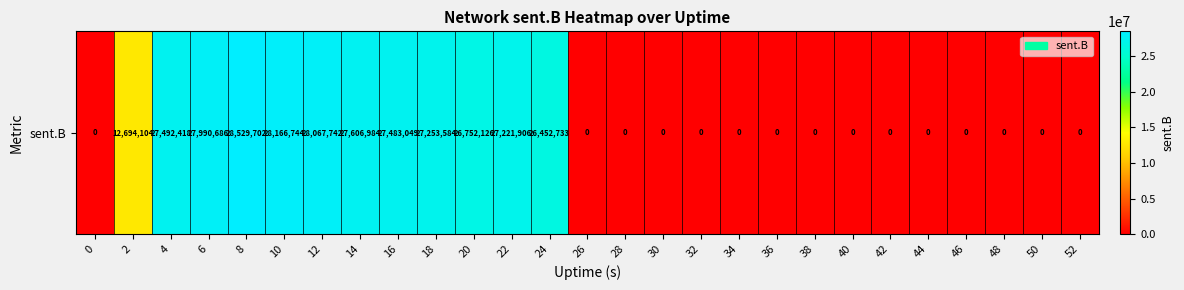

What is the difference between the values at 40 and 12?

28067742